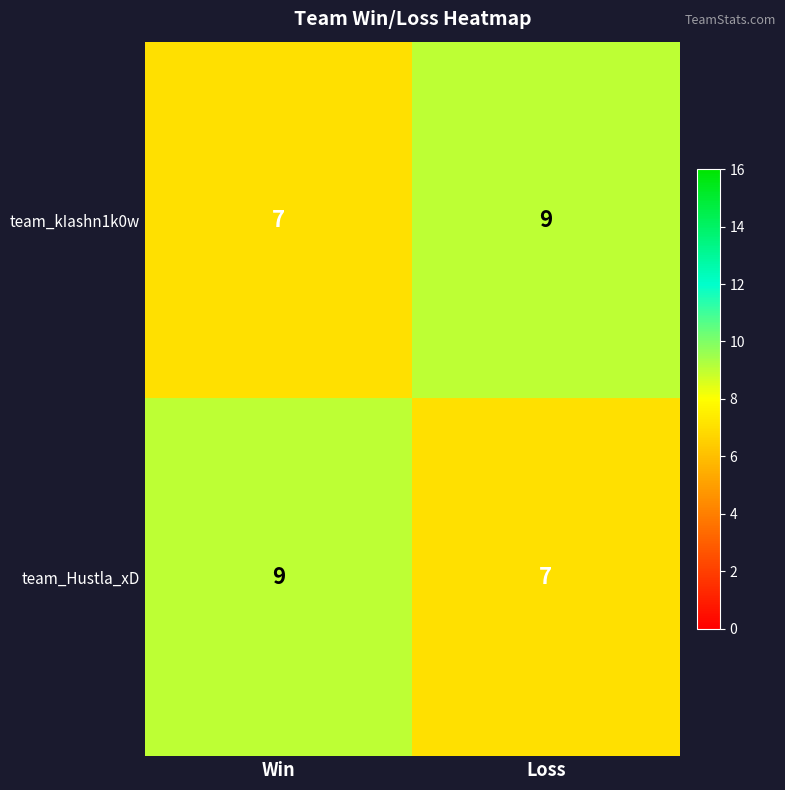

Count the number of categories in the chart.

2